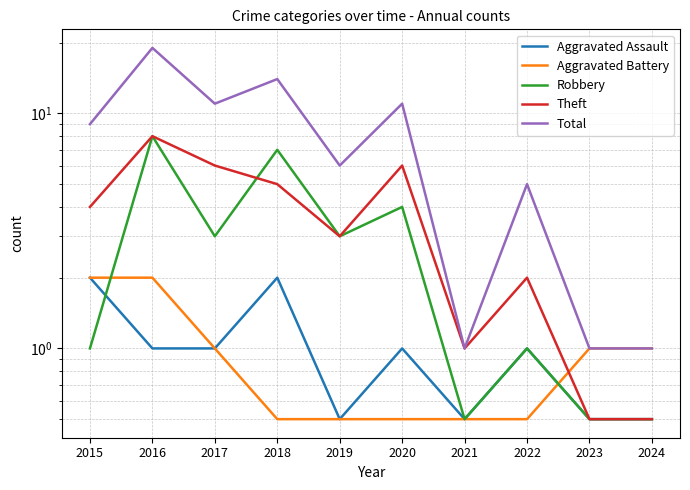

Between which two adjacent categories do Aggravated Battery and Aggravated Assault first intersect?

2022 and 2023